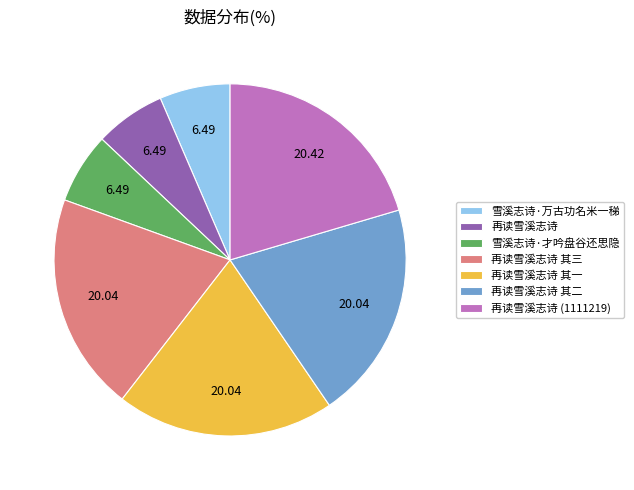

Does 再读雪溪志诗 其一 represent more than half of the total?

No